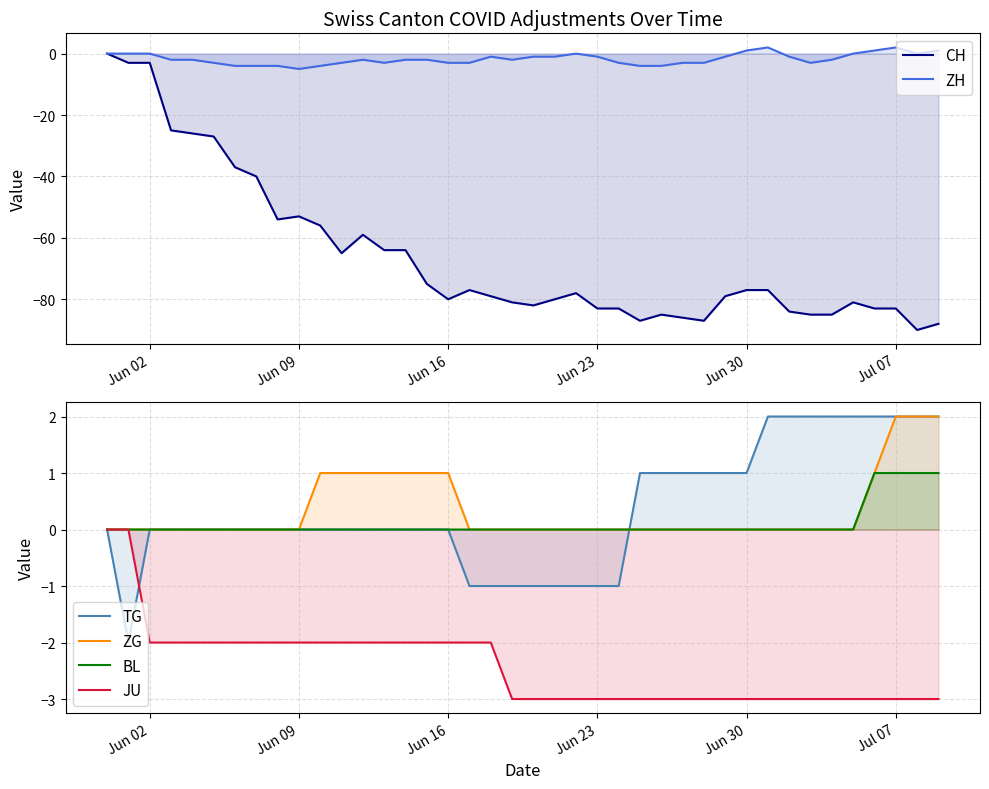

Which series has the largest range (max minus min)?

CH